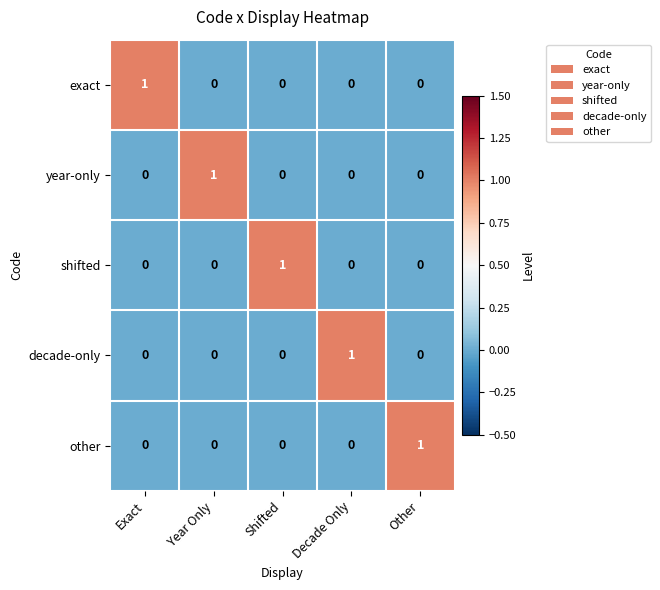

Is it true that shifted equals 0 at Other?

True